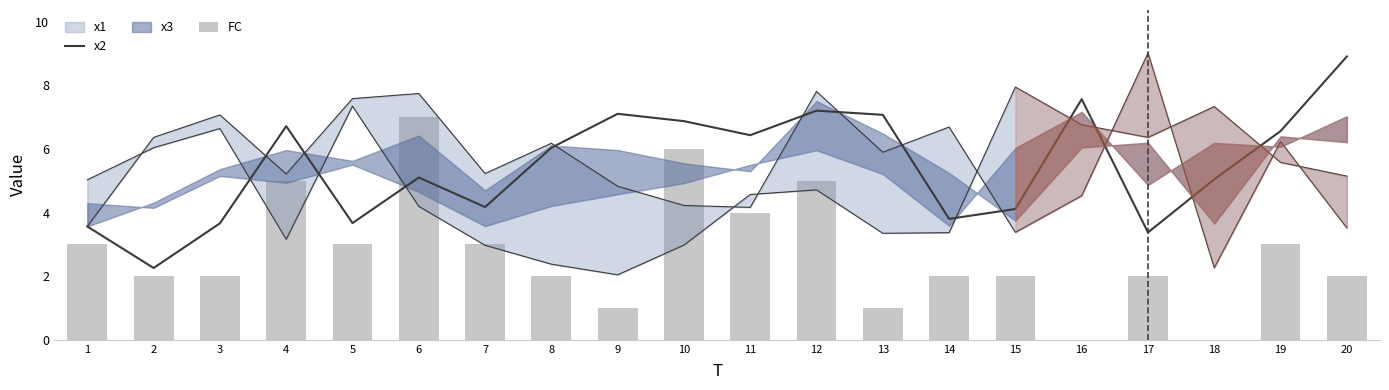

List the labels in order of x2 value, largest first.

20, 16, 12, 9, 13, 10, 4, 19, 11, 8, 6, 18, 7, 15, 14, 5, 3, 1, 17, 2